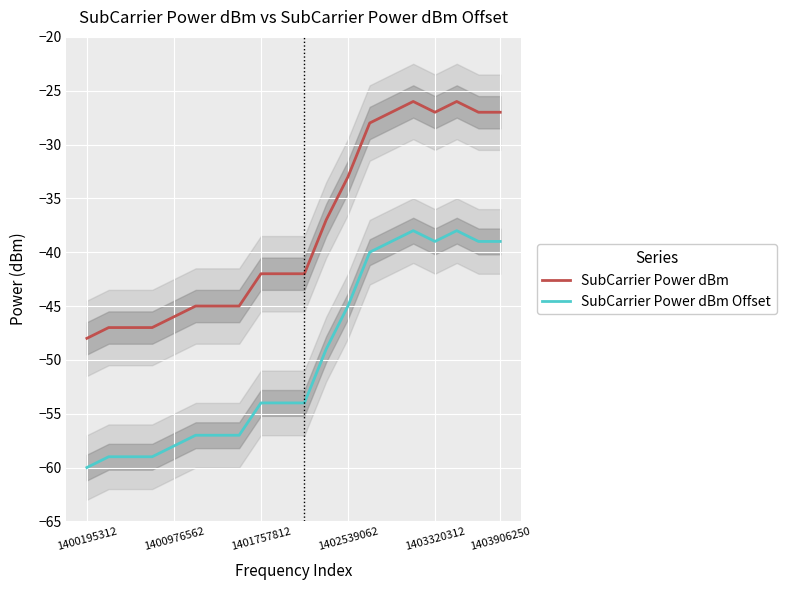

Rank the series by their maximum value, from highest to lowest.

SubCarrier Power dBm, SubCarrier Power dBm Offset